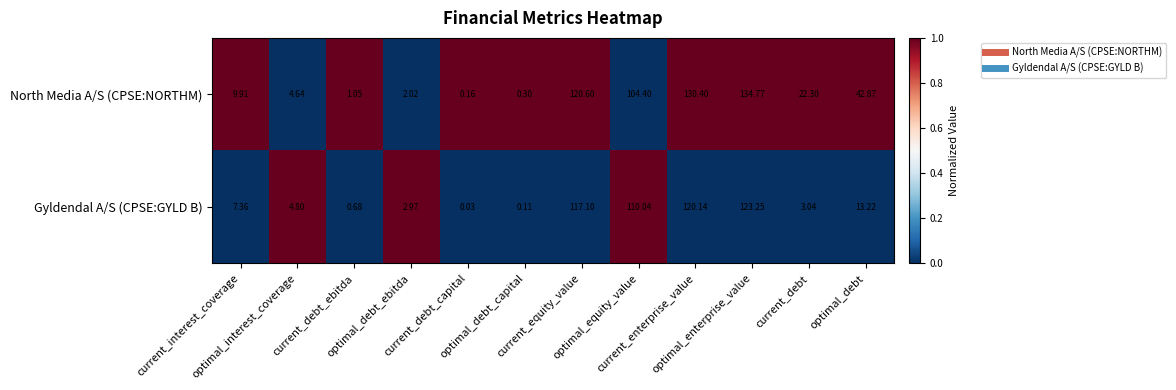

Which series has the widest spread of values?

North Media A/S (CPSE:NORTHM)